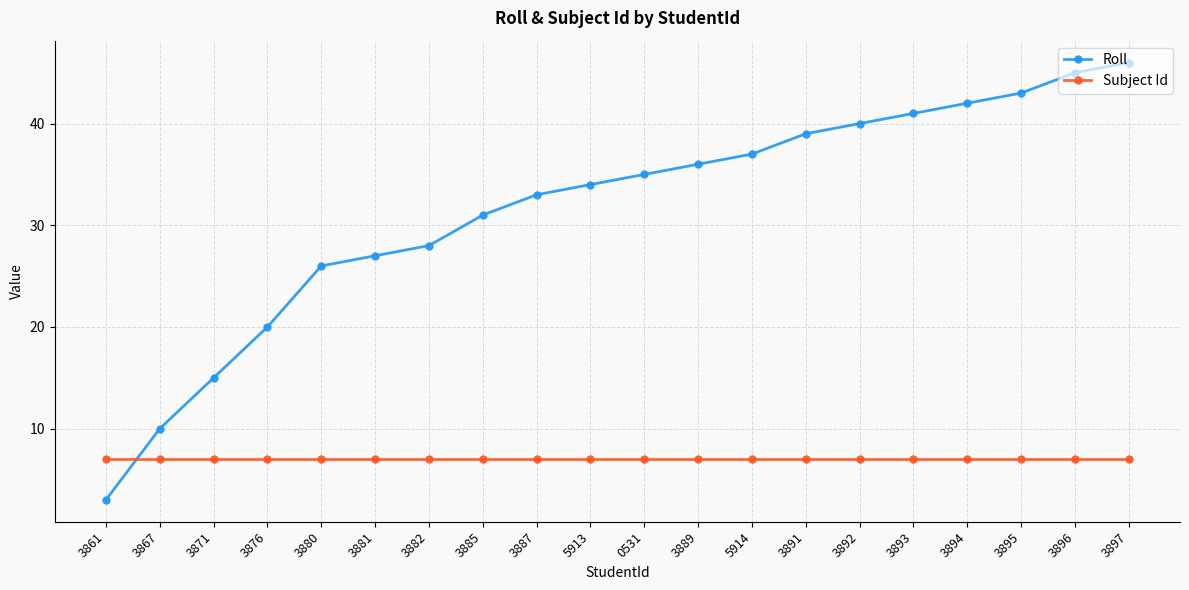

What is the total value across all series at 3892?

47